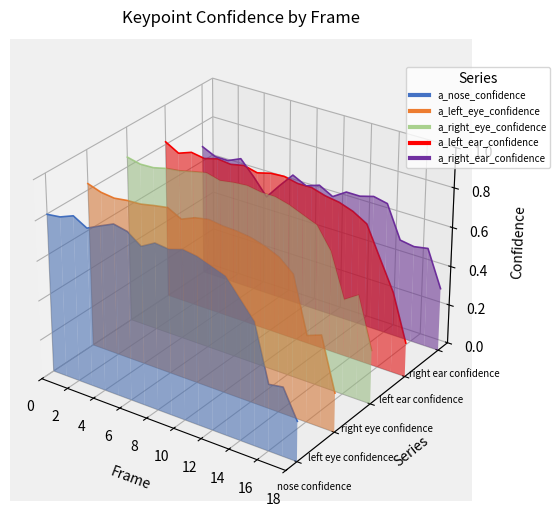

Where is a_nose_confidence nearest to the value 0?

12